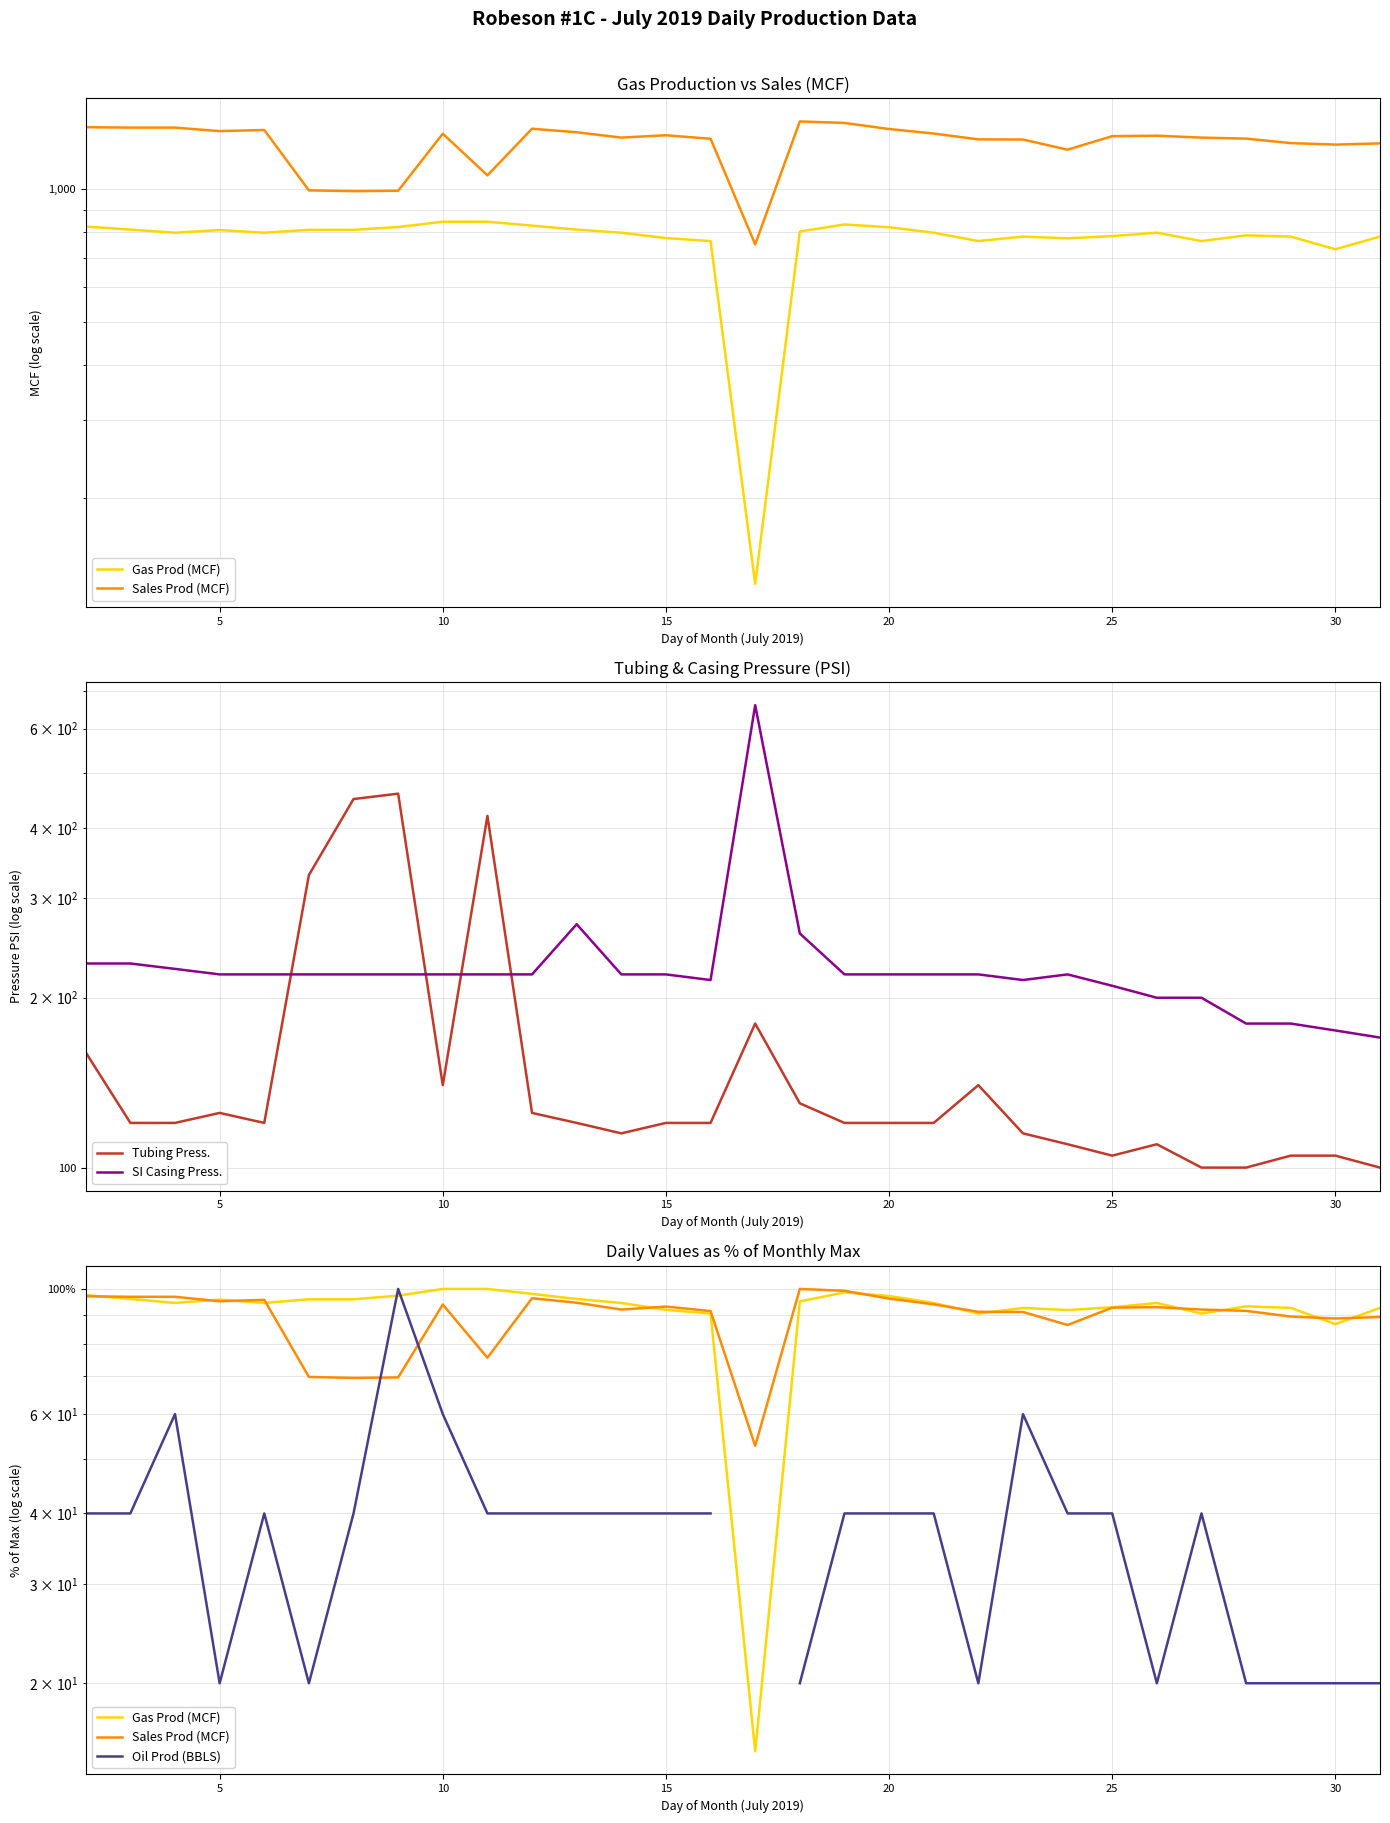

True or false: Gas Prod (MCF) and SI Casing Press. intersect in this chart.

False